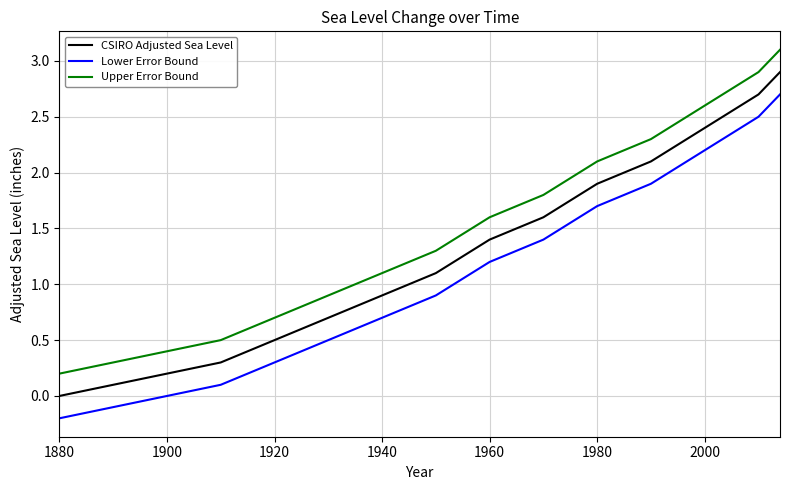

True or false: CSIRO Adjusted Sea Level and Upper Error Bound cross at least once.

False